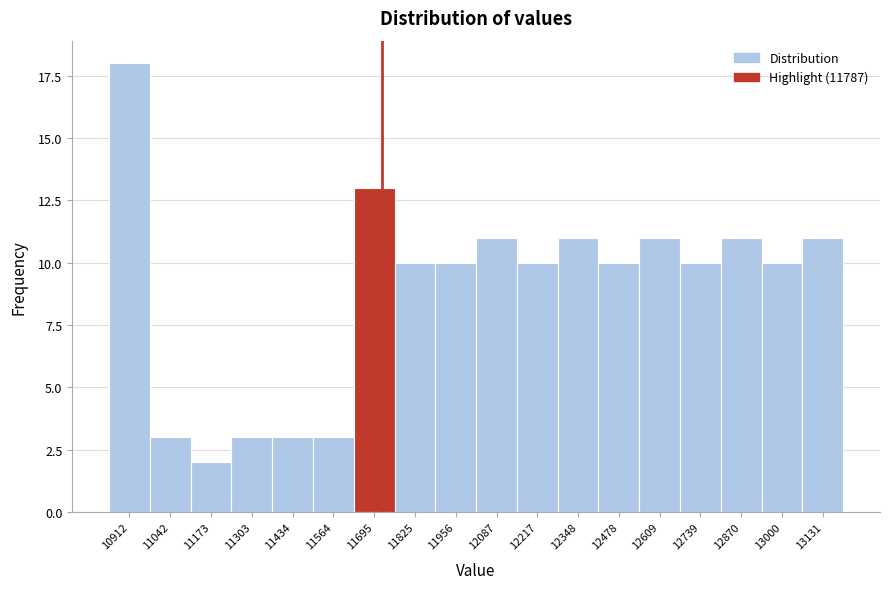

Reading left to right, extract all data points from this chart.

10912=18	11042=3	11173=2	11303=3	11434=3	11564=3	11695=13	11825=10	11956=10	12087=11	12217=10	12348=11	12478=10	12609=11	12739=10	12870=11	13000=10	13131=11